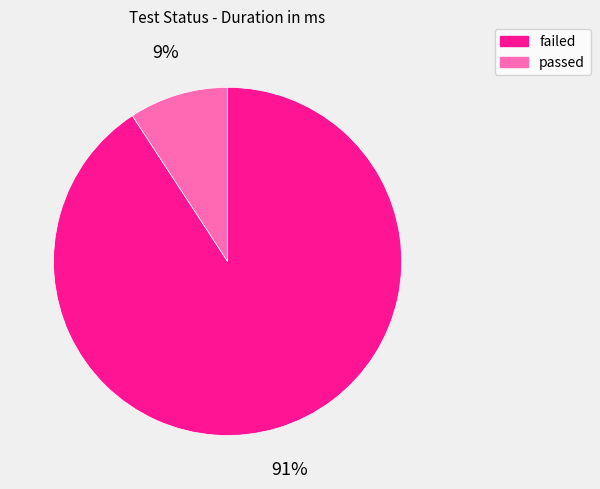

Which category has the smallest portion of the pie?

passed